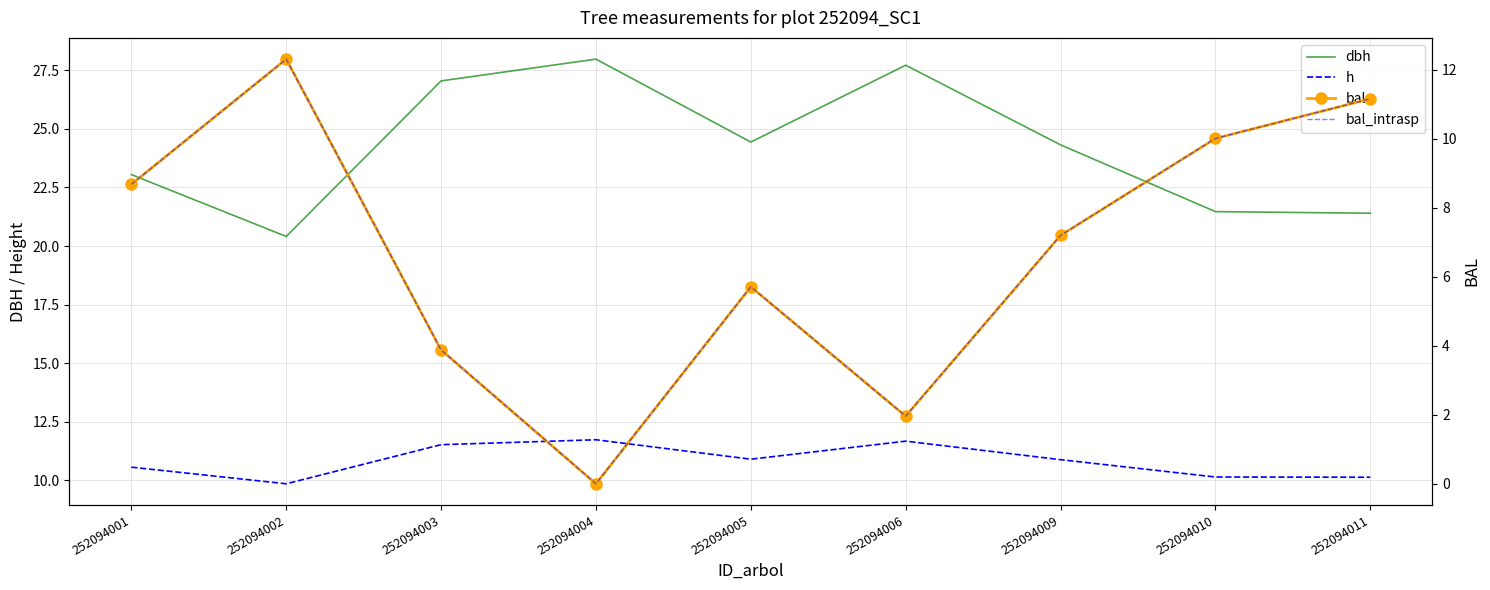

How many interior local peaks does the dbh series have?

2